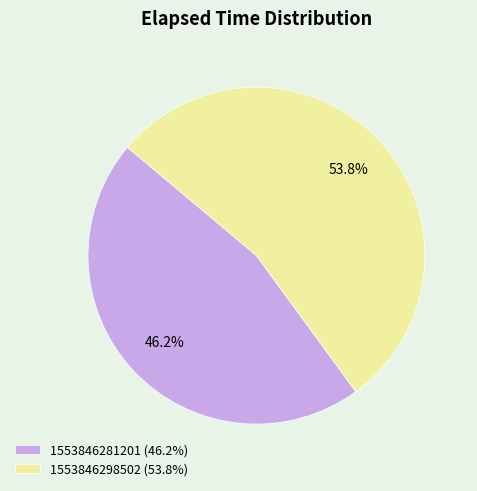

Does 1553846281201 account for over 50% of the chart?

No